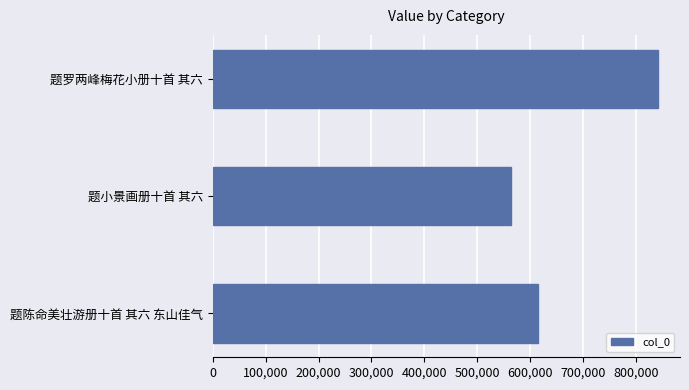

The chart shows a value of 1251100 at 题罗两峰梅花小册十首 其六. True or false?

False